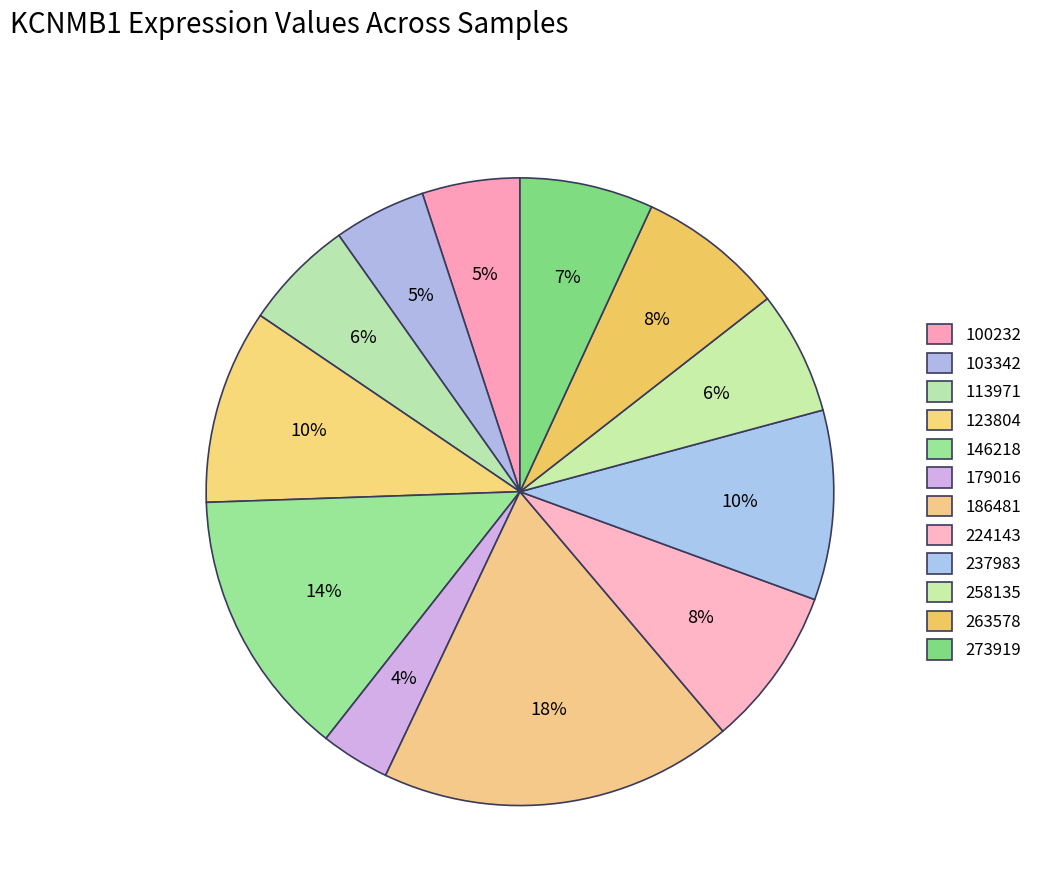

Rank the categories by value from highest to lowest.

186481, 146218, 123804, 237983, 224143, 263578, 273919, 258135, 113971, 100232, 103342, 179016